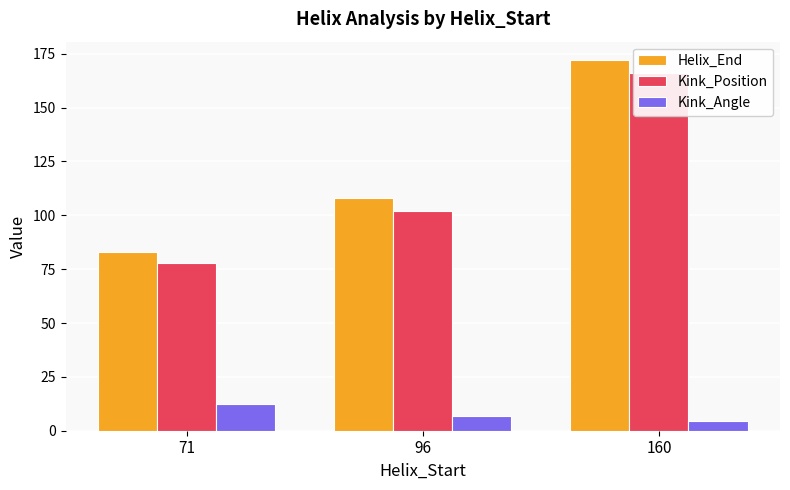

Reading left to right, extract all data points from this chart.

Helix_End: 83.0	108.0	172.0
Kink_Position: 78.0	102.0	166.0
Kink_Angle: 12.3	7.0	4.6